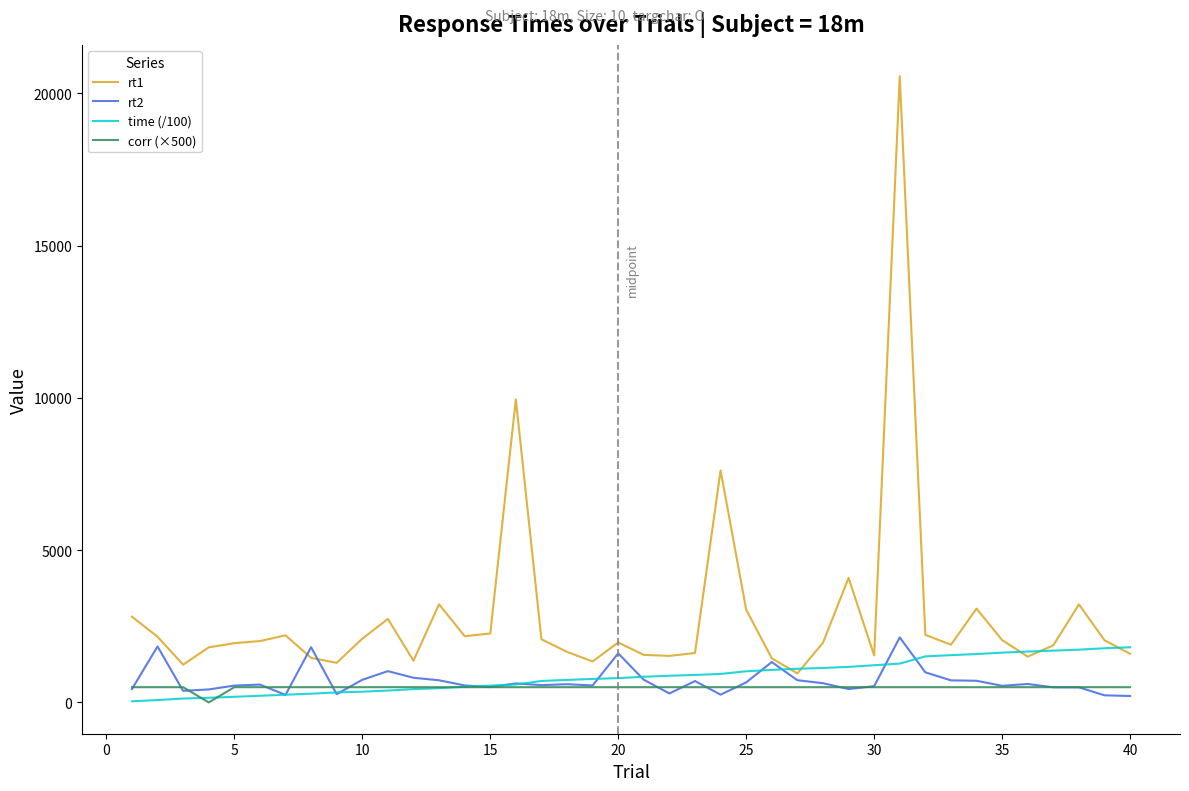

What is the highest value of the corr (×500) series?

500.0